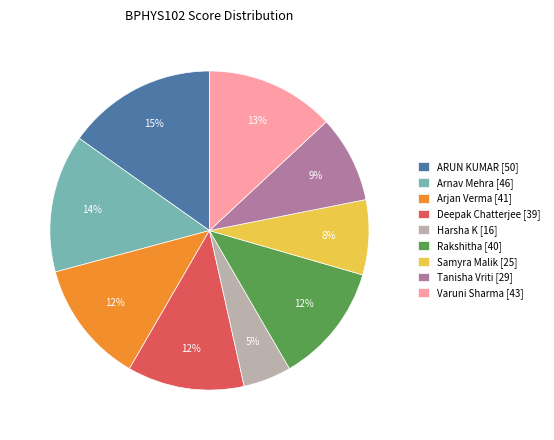

Is it true that Arnav Mehra is 14% of the pie?

True